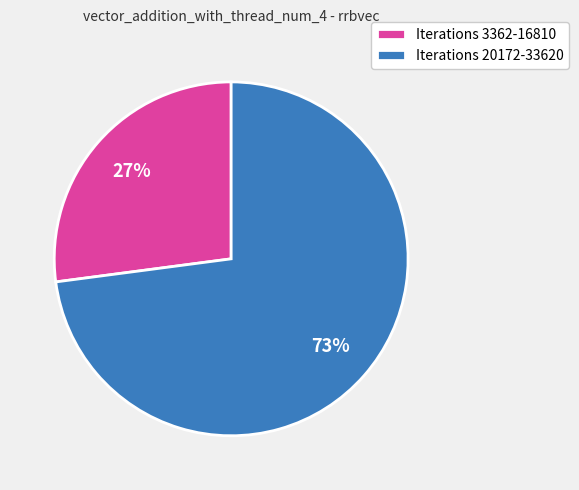

To the nearest percent, what percentage of the pie is Iterations 20172-33620?

73%